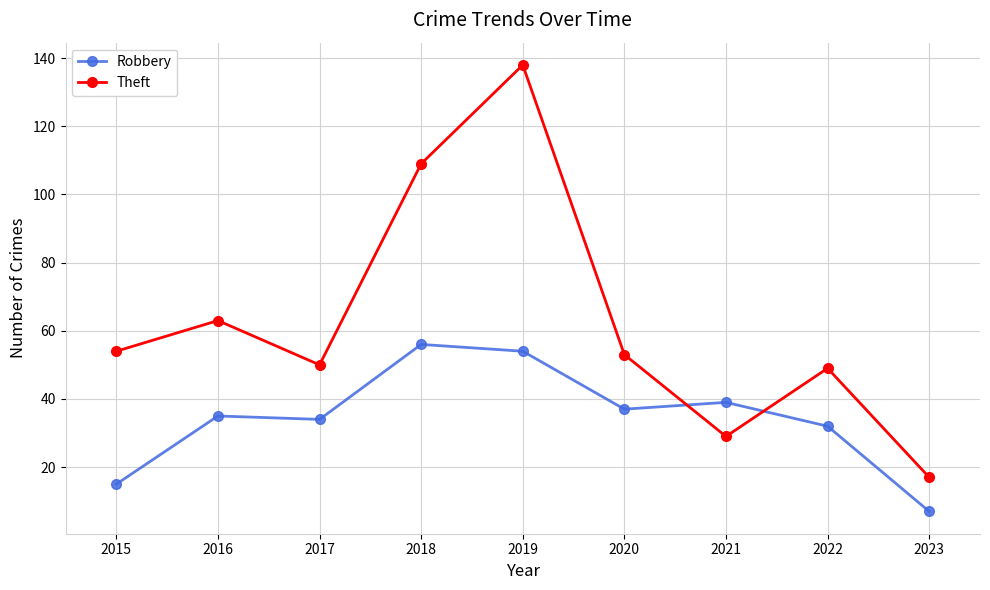

What is the smallest value displayed?

7